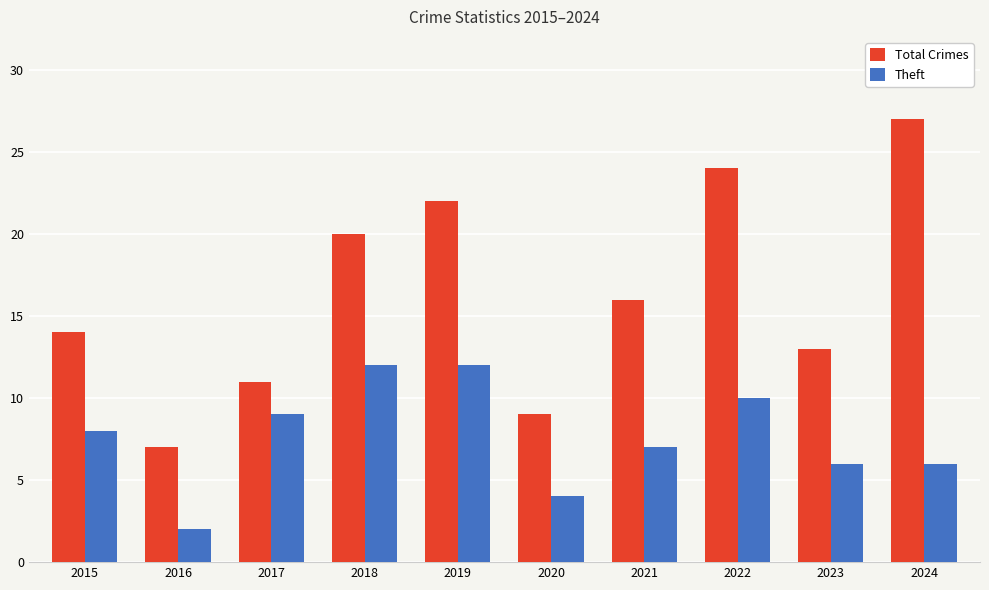

What is the value of the Theft bar at the 10th from the left?

6